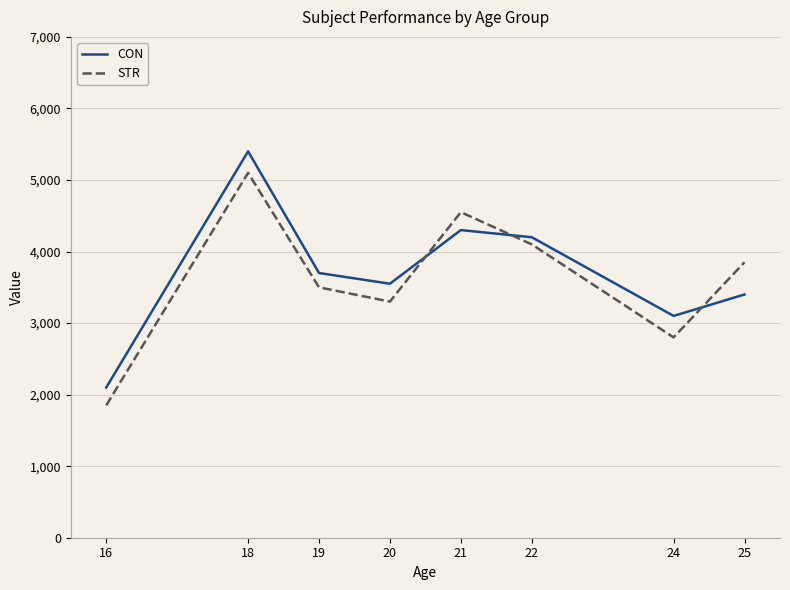

Rank the series by their maximum value, from lowest to highest.

STR, CON